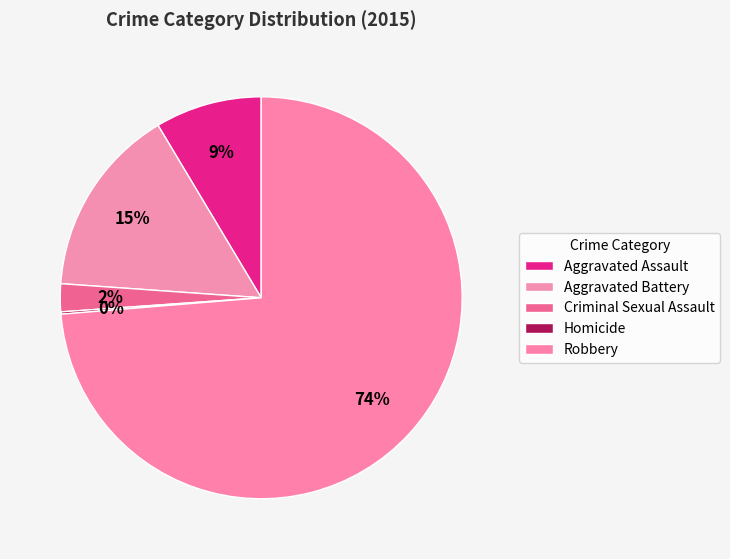

What is the largest slice in the pie chart?

Robbery